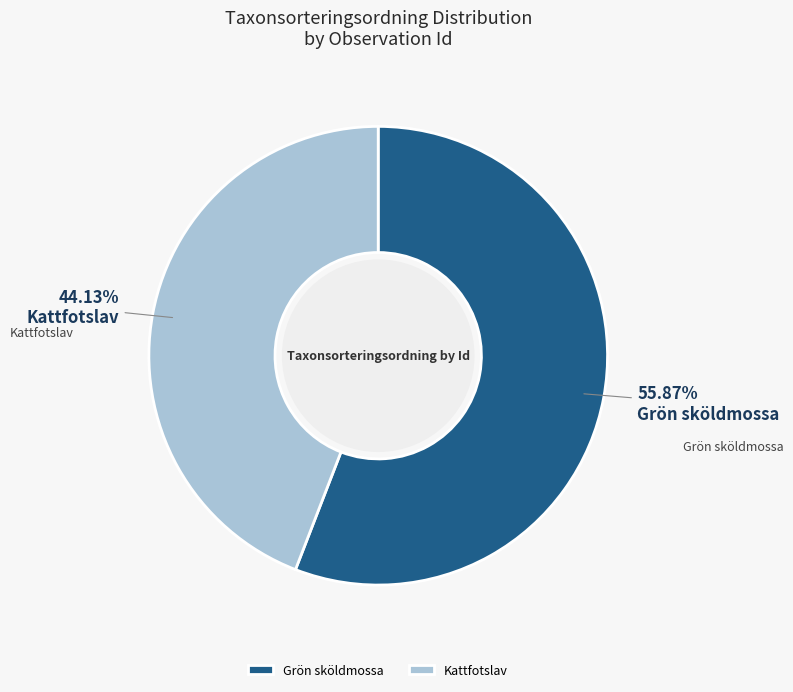

Is the sum of Grön sköldmossa and Kattfotslav greater than half?

Yes